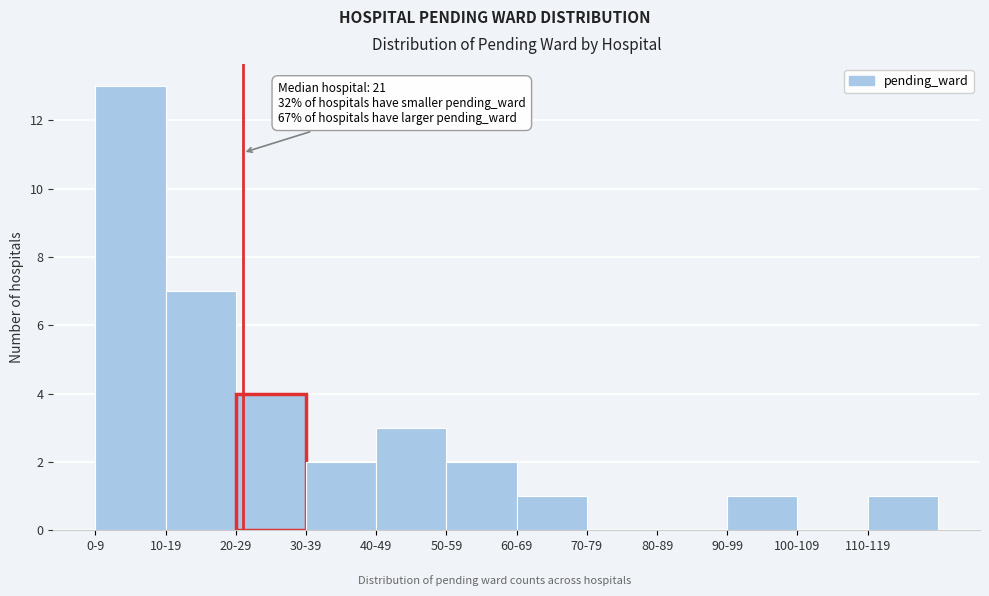

Reading left to right, transcribe all the data shown in this chart.

0-9=13	10-19=7	20-29=4	30-39=2	40-49=3	50-59=2	60-69=1	70-79=0	80-89=0	90-99=1	100-109=0	110-119=1